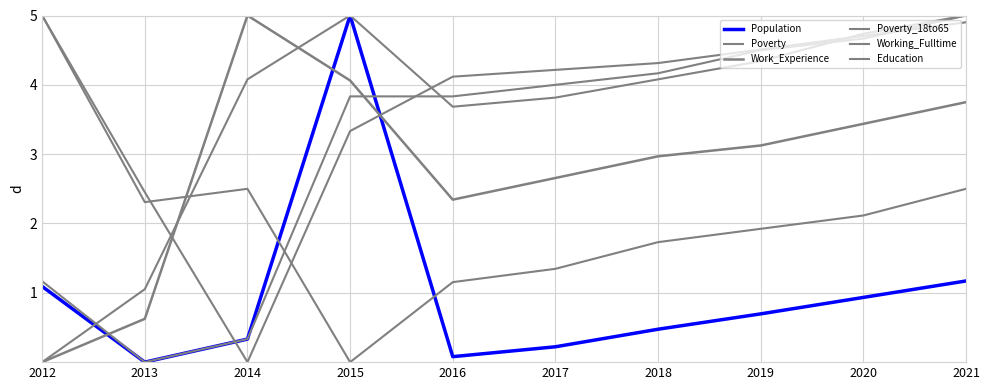

Does the chart display data point markers on the line(s)?

No